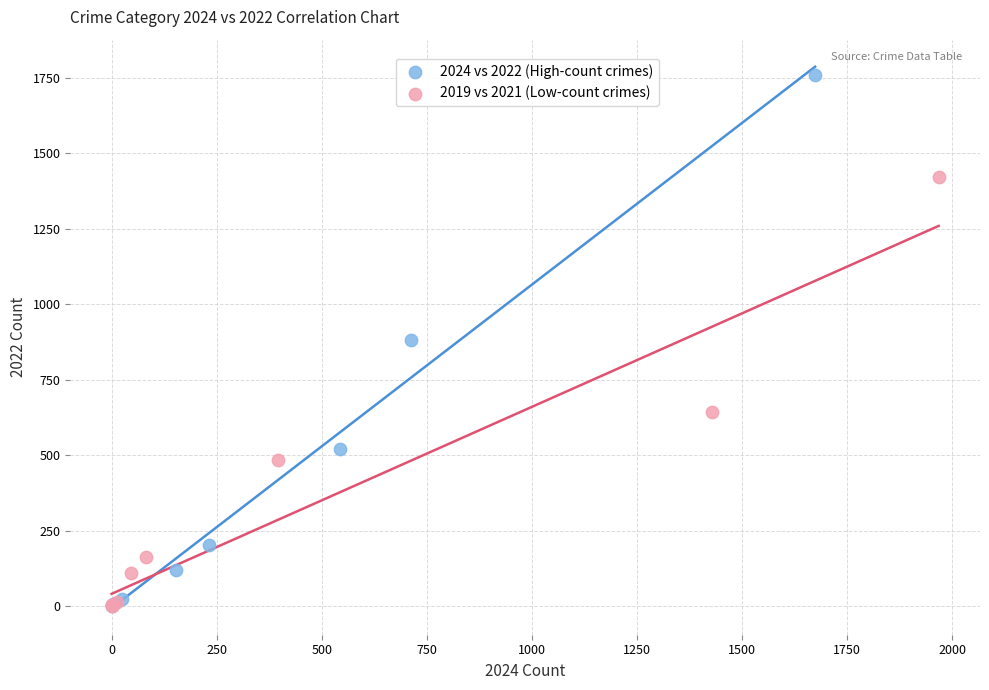

Which series contains the highest Y value?

2024 vs 2022 (High-count crimes)